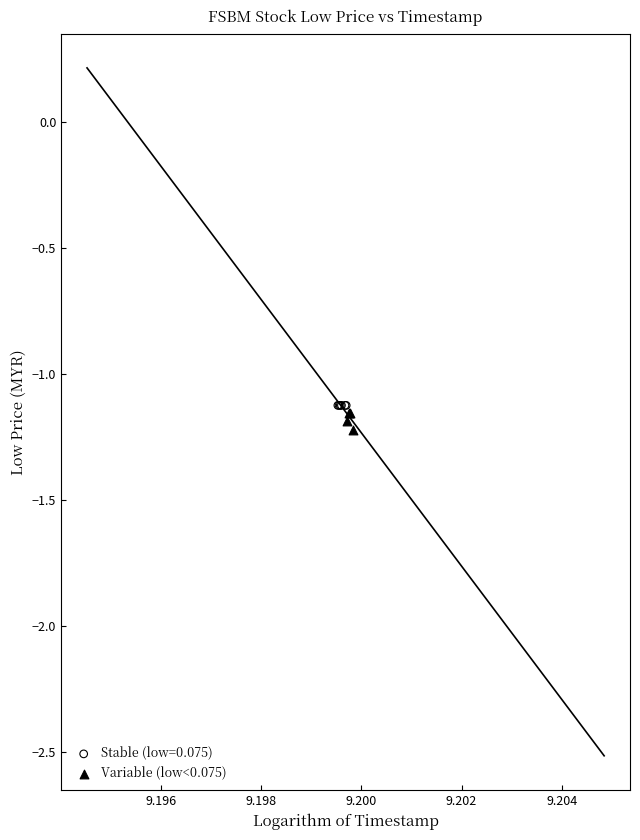

What are all the series names shown in the legend?

Stable (low=0.075), Variable (low<0.075)